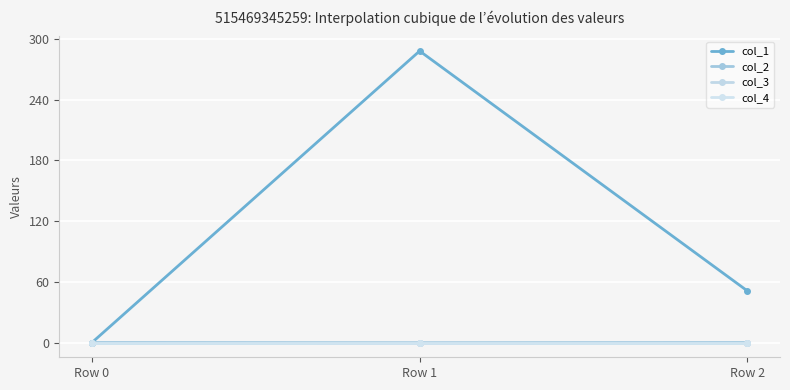

Reading left to right, list all the values displayed in this chart.

col_1: Row 0=0.0	Row 1=288.0	Row 2=51.1
col_2: Row 0=0.0	Row 1=-0.2	Row 2=-0.0
col_3: Row 0=0.0	Row 1=0.0	Row 2=0.0
col_4: Row 0=0.0	Row 1=0.0	Row 2=0.0